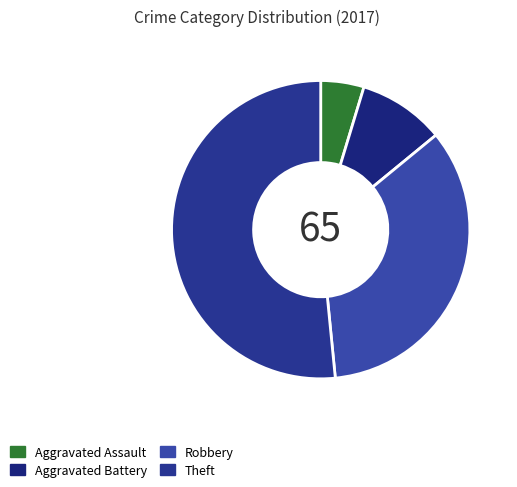

Rank the categories by value from highest to lowest.

Theft, Robbery, Aggravated Battery, Aggravated Assault